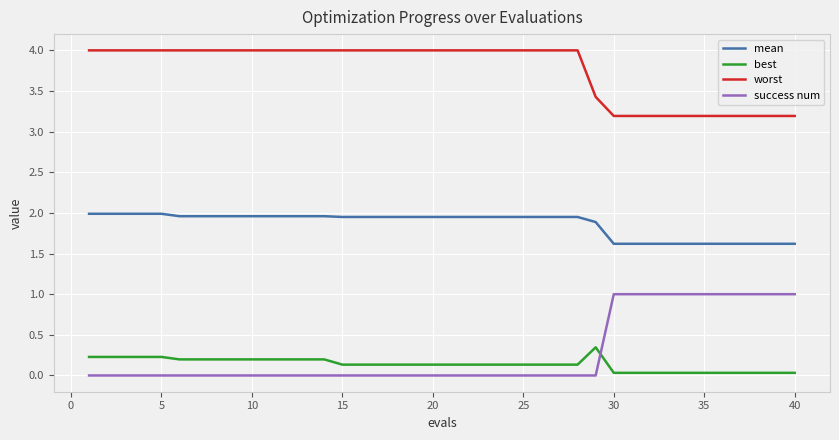

What is the difference between the maximum and minimum values in the worst series?

0.8